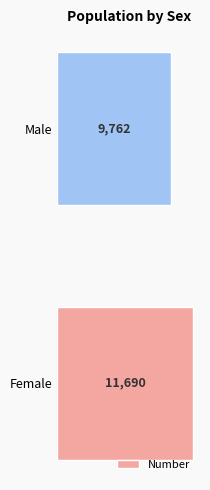

Is it true that the value at Female is 11690?

True